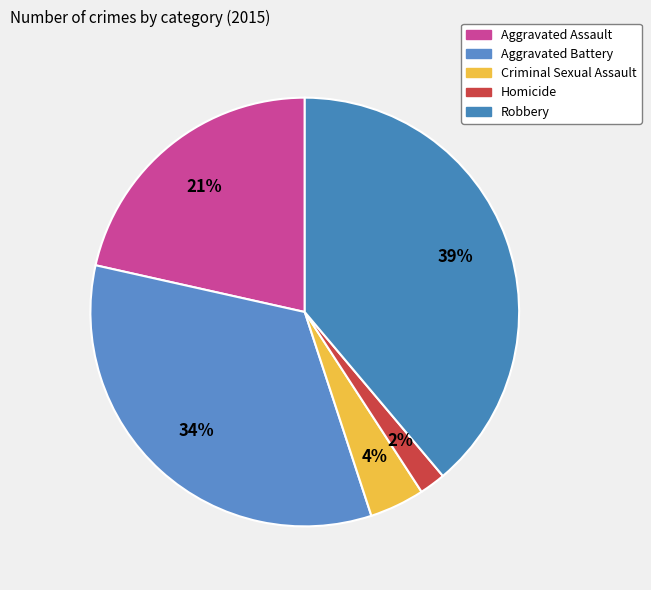

The Robbery slice represents 39% of the pie. True or false?

True